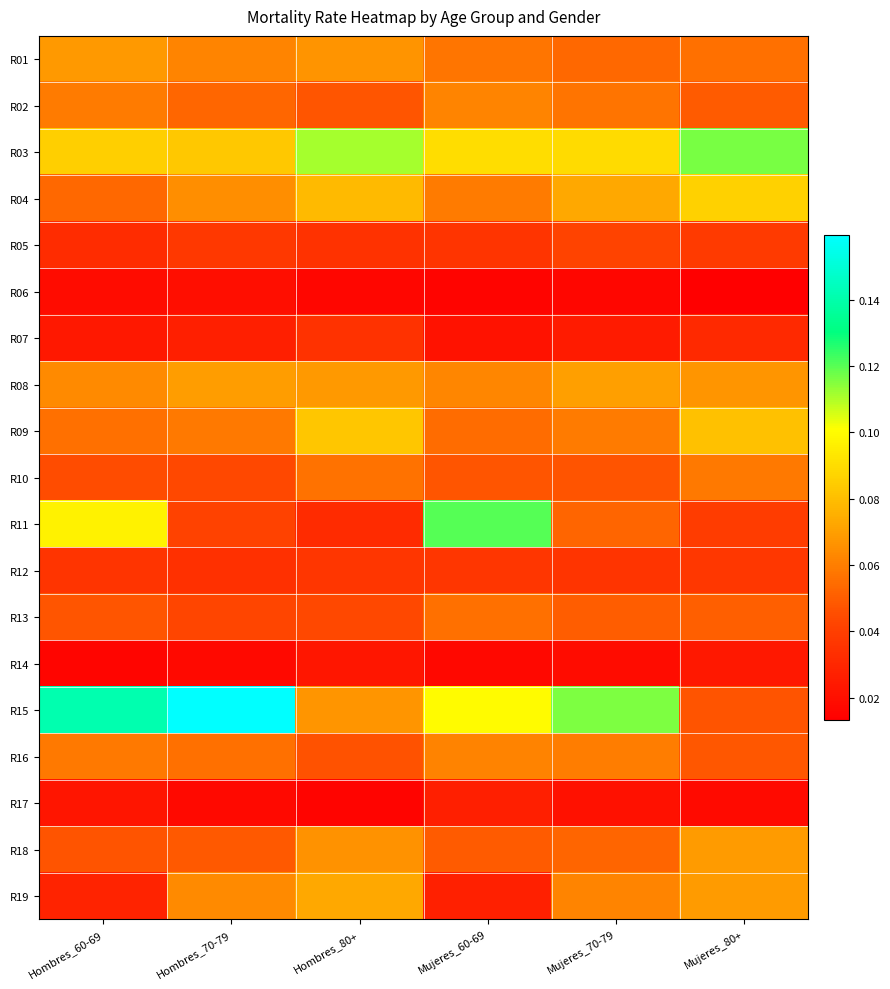

Between Hombres_70-79 and Mujeres_60-69, which series saw the biggest shift?

R11